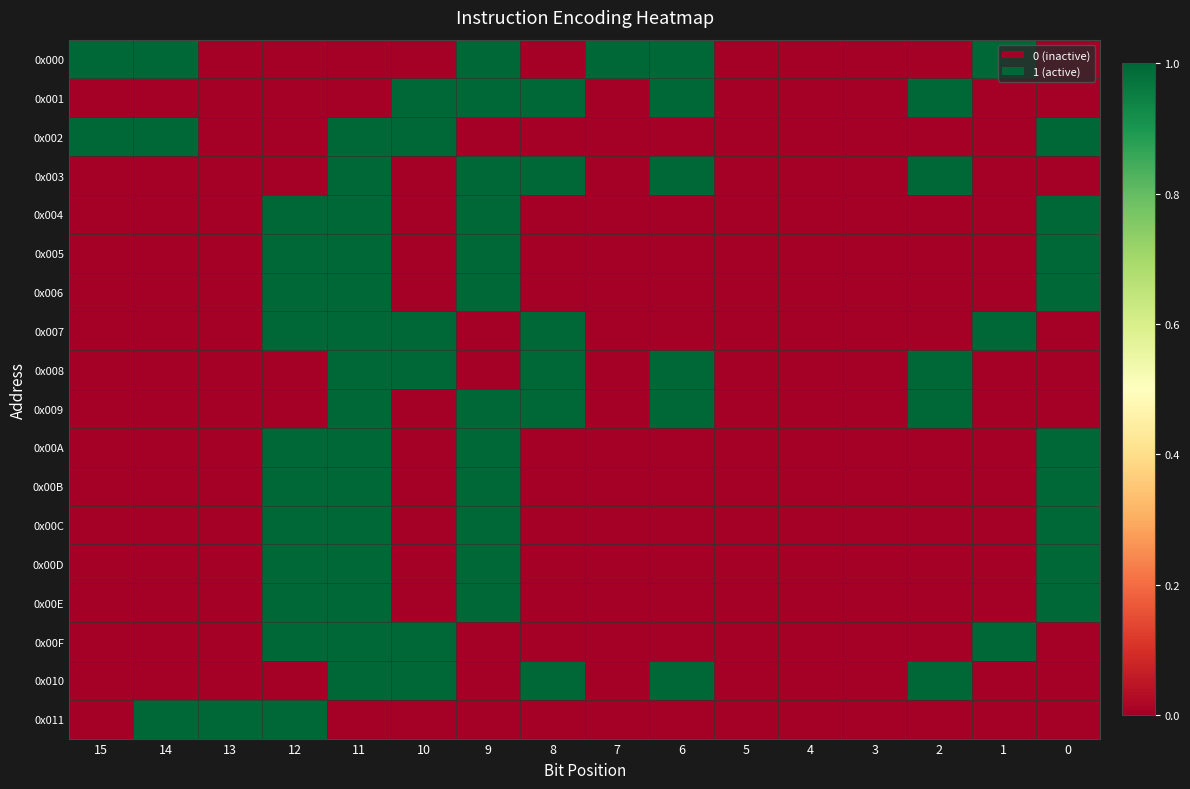

What is the greatest value displayed?

1